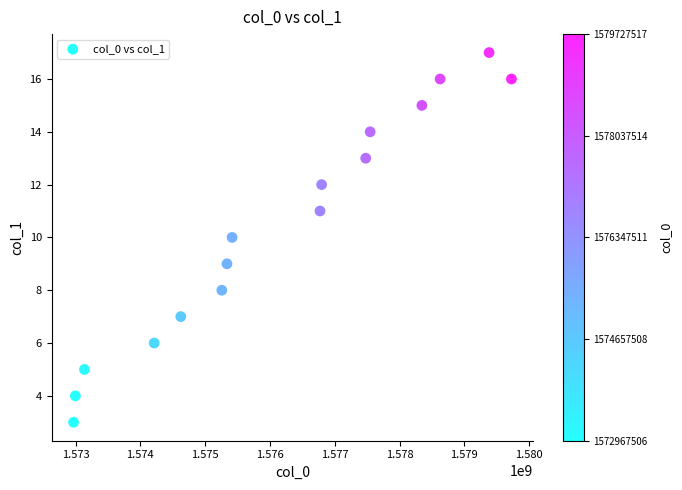

What is the range of Y values (max minus min)?

14